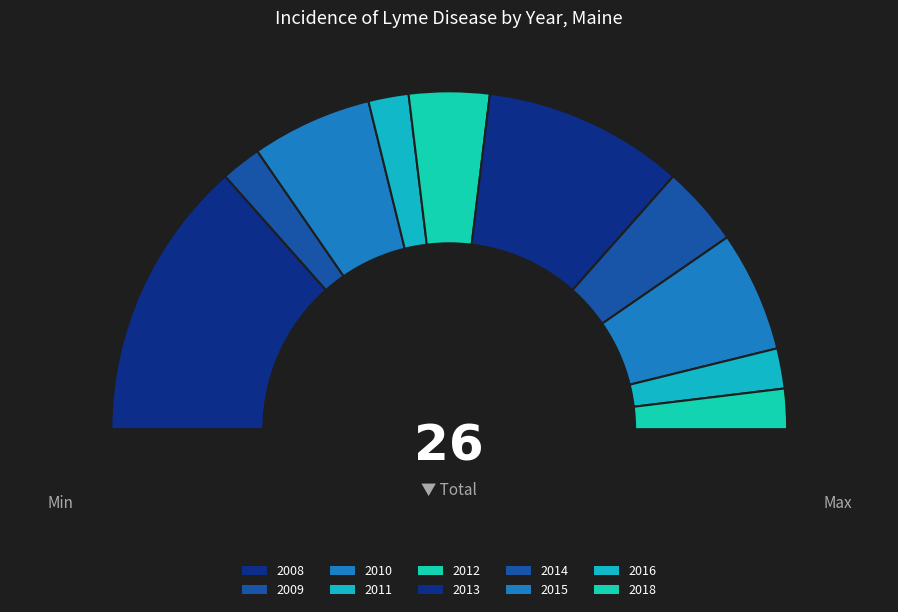

Combined, what portion of the pie is 2008 and 2015?

38.5%